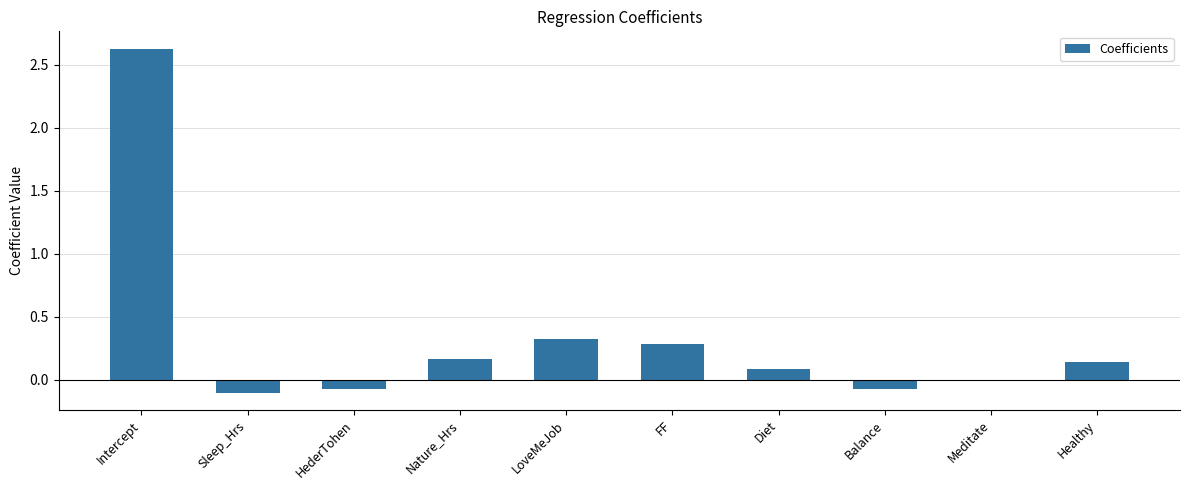

What is the sum of all values?

3.4